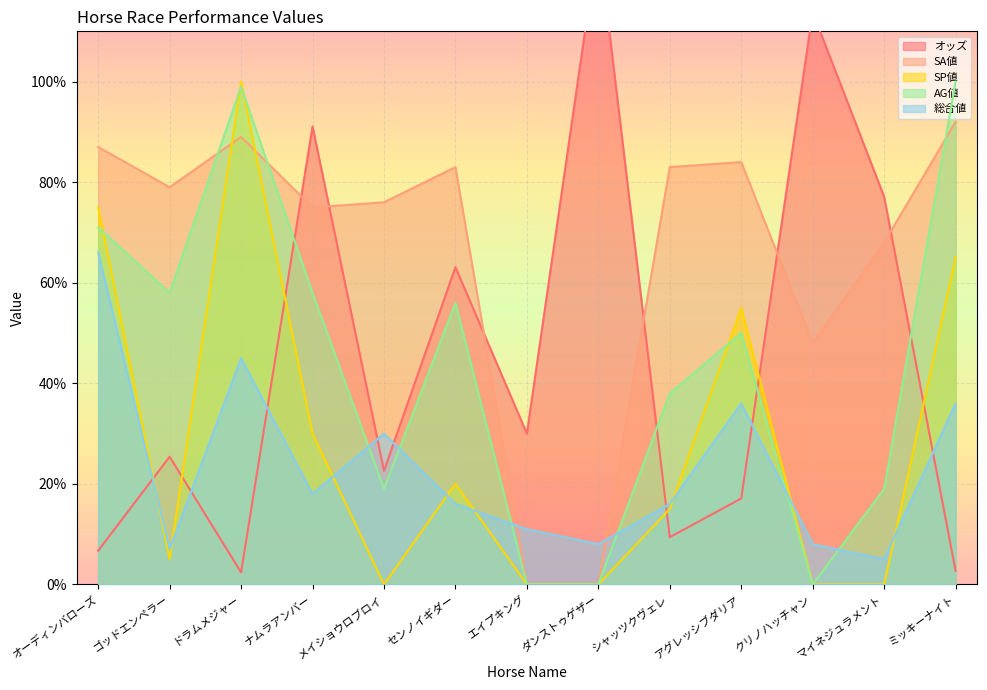

What is the difference between the maximum and minimum values in the オッズ series?

125.9